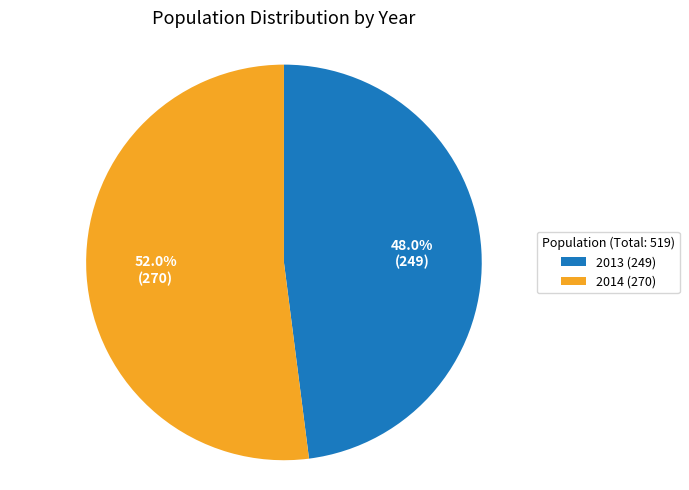

What is the largest slice in the pie chart?

2014